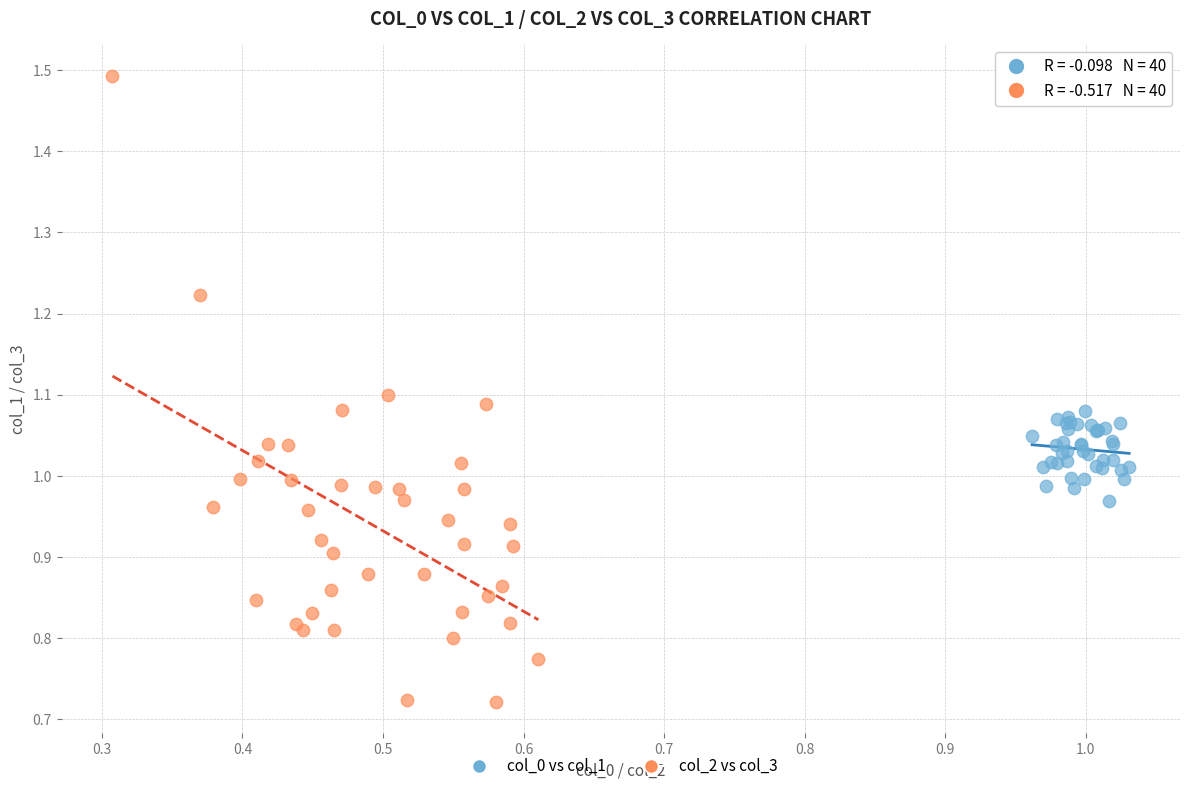

Which series contains the highest Y value?

col_2 vs col_3